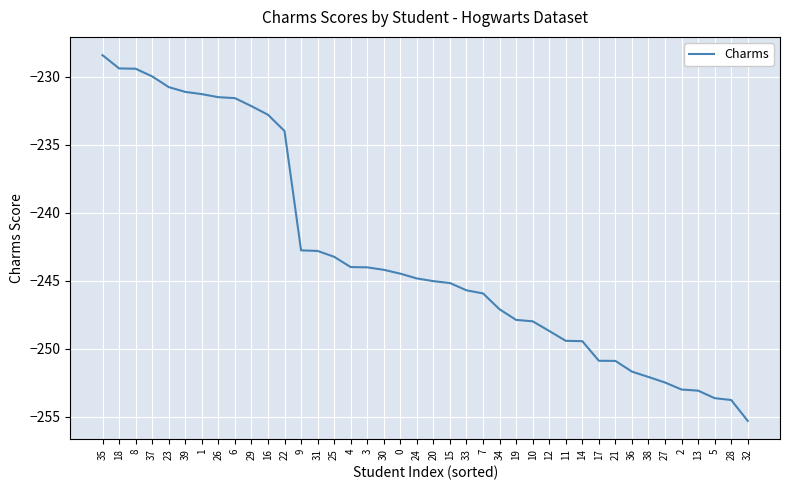

What is the difference between the maximum and minimum values?

26.9